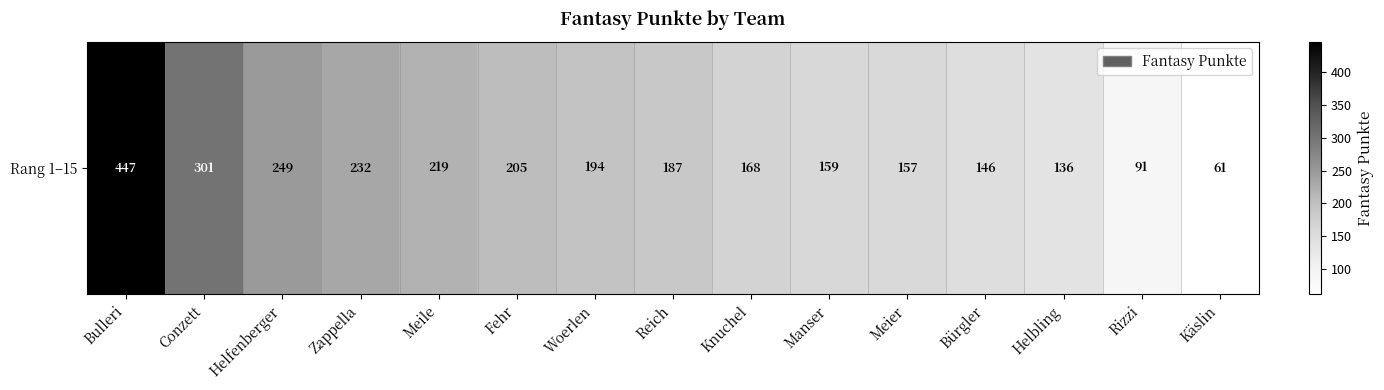

What is the difference between the maximum and minimum values?

386